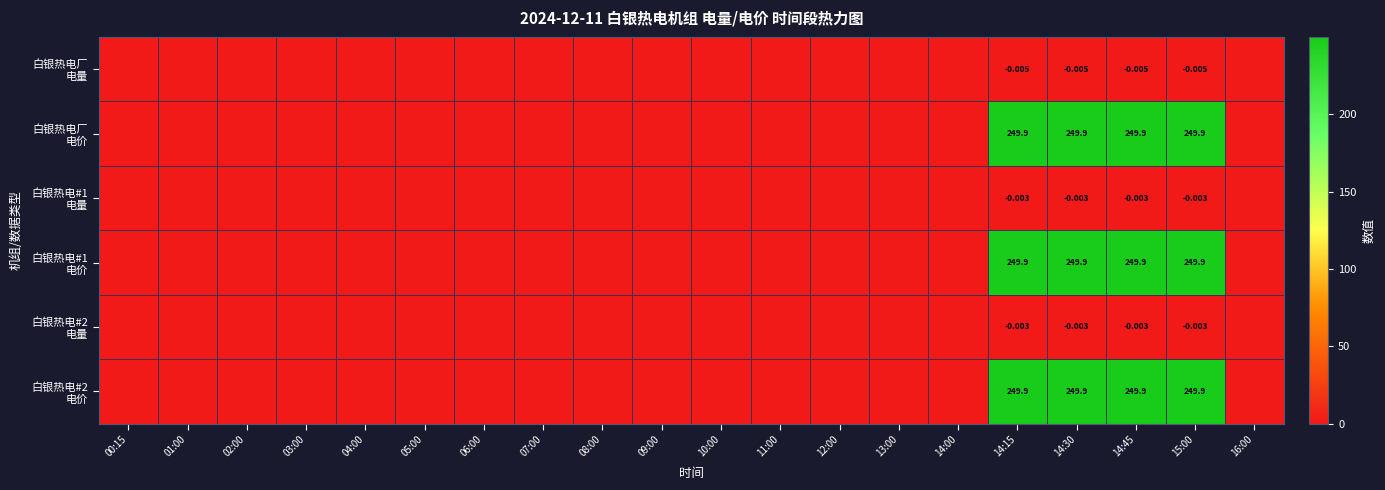

At how many categories does at least one series exceed 134?

4